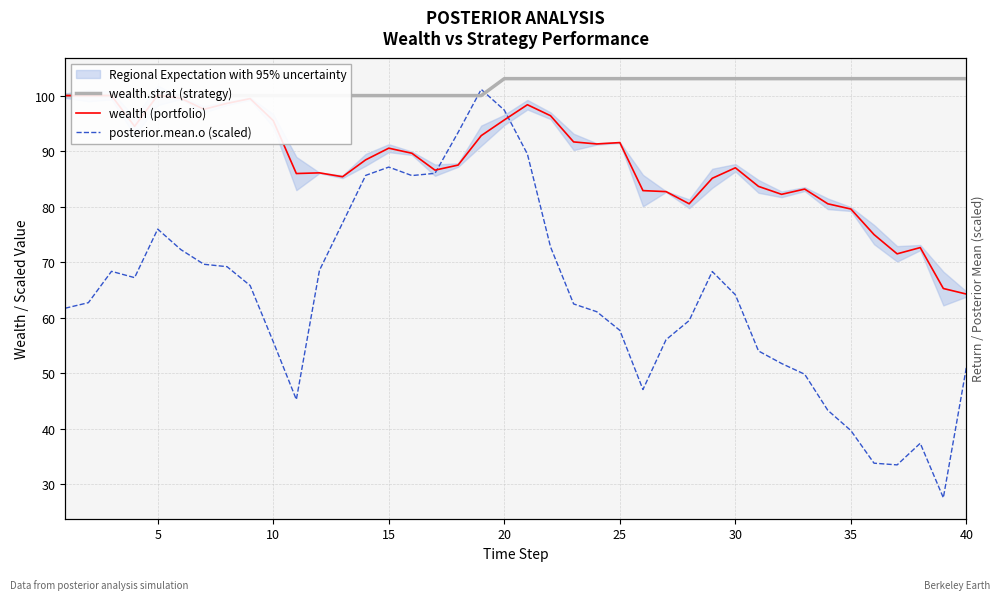

What is the average value of the wealth (portfolio) series?

88.0